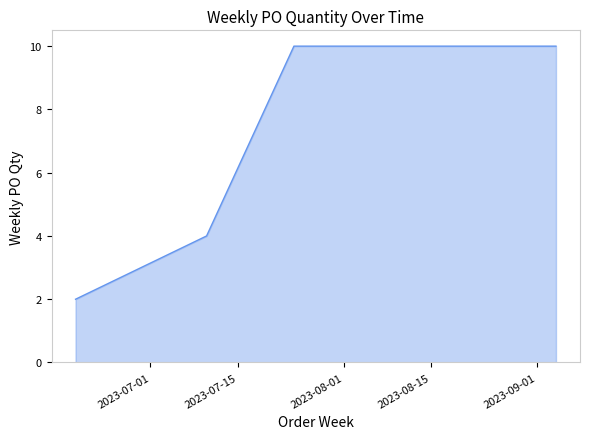

What is the difference between the maximum and second lowest values?

6